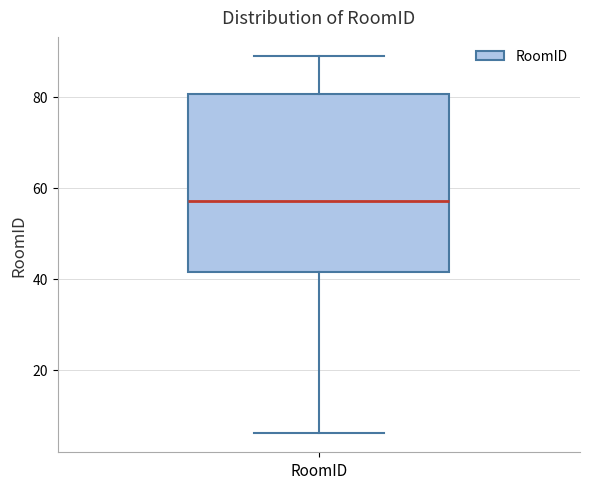

Where is the lower edge of the box for RoomID on the y-axis? The values are not printed on the chart, so give them approximately, as read against the axis.

42